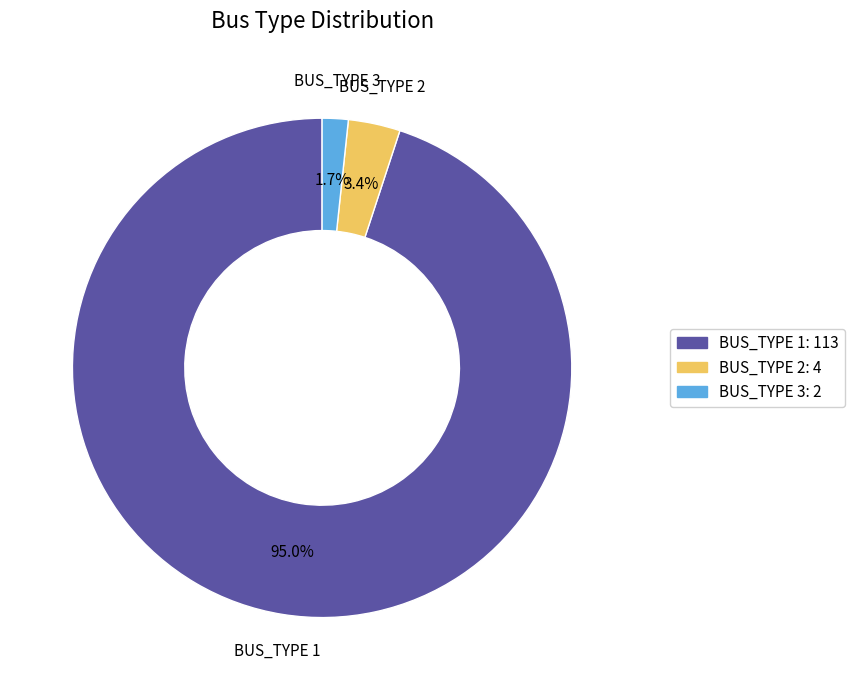

To the nearest percent, what is the average slice percentage?

33%